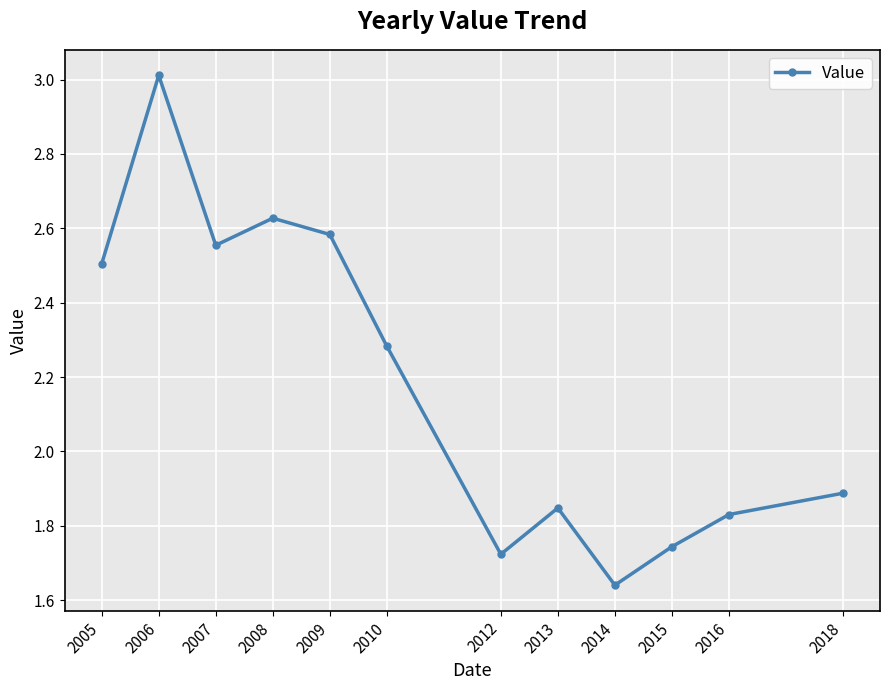

Is it true that the value at 2006 is 2.0?

False